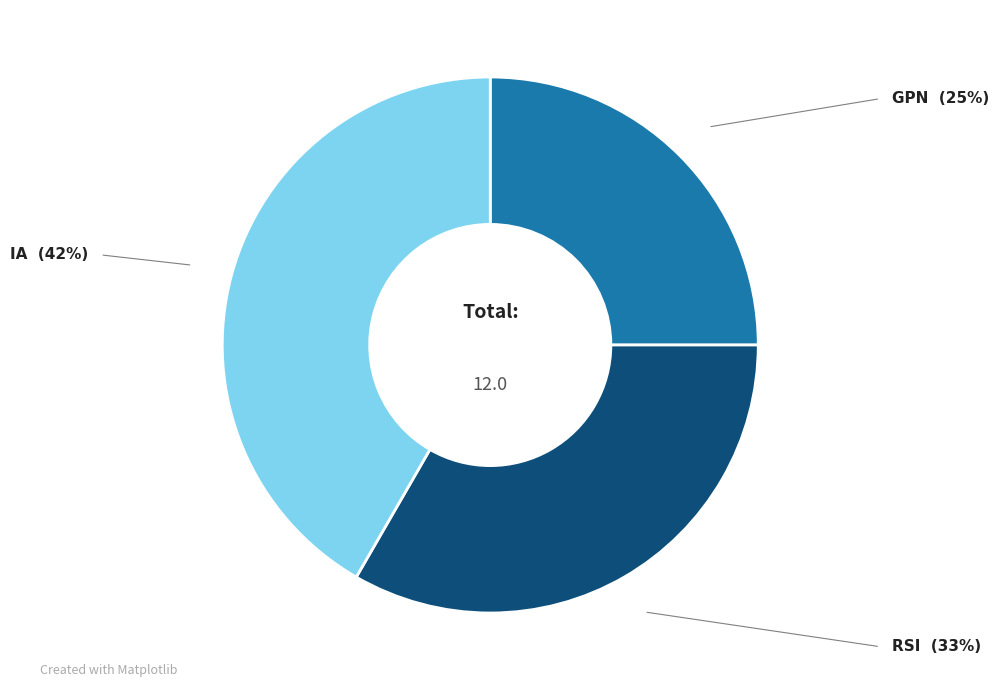

What is the ratio of the value at RSI to the value at GPN?

1.3